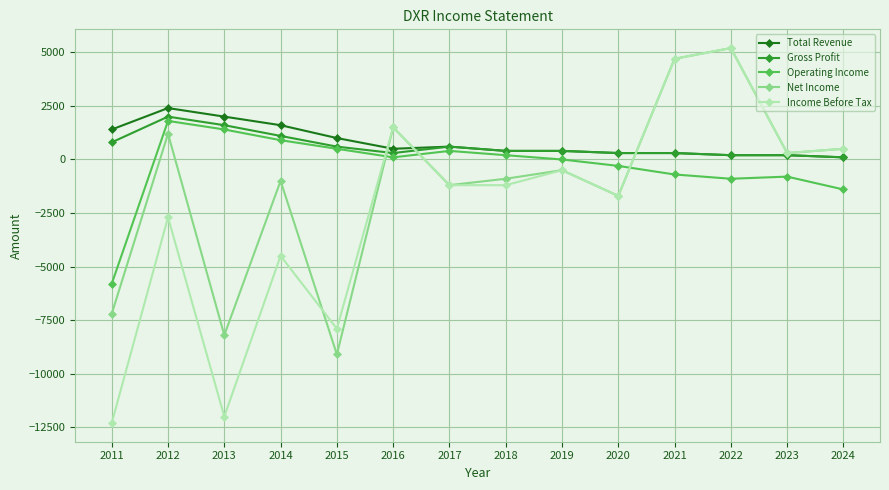

Which series has the widest spread of values?

Income Before Tax